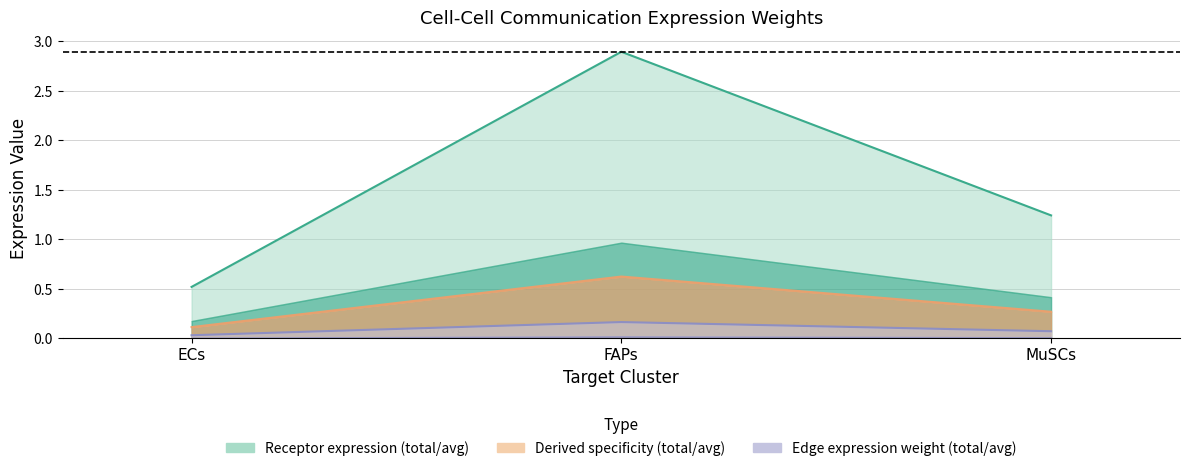

Reading left to right, transcribe all the data shown in this chart.

Receptor average expression value: 0.5	2.9	1.2
Receptor derived specificity of average expression value: 0.1	0.6	0.3
Edge average expression weight: 0.0	0.2	0.1